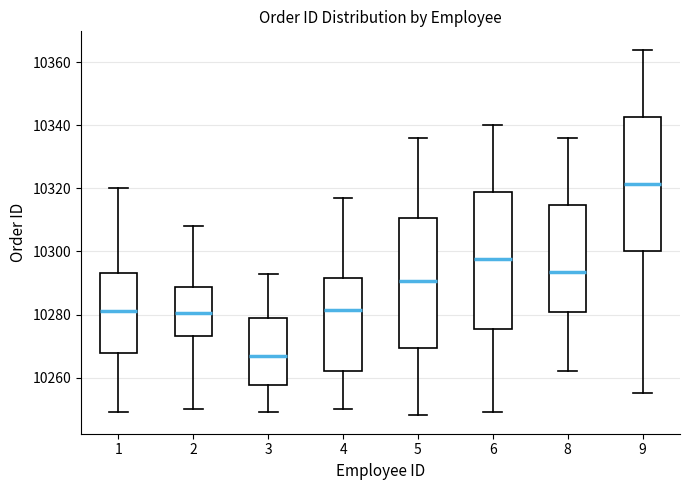

Where does the median line of the box at x = 5 sit on the y-axis? The values are not printed on the chart, so give them approximately, as read against the axis.

10290